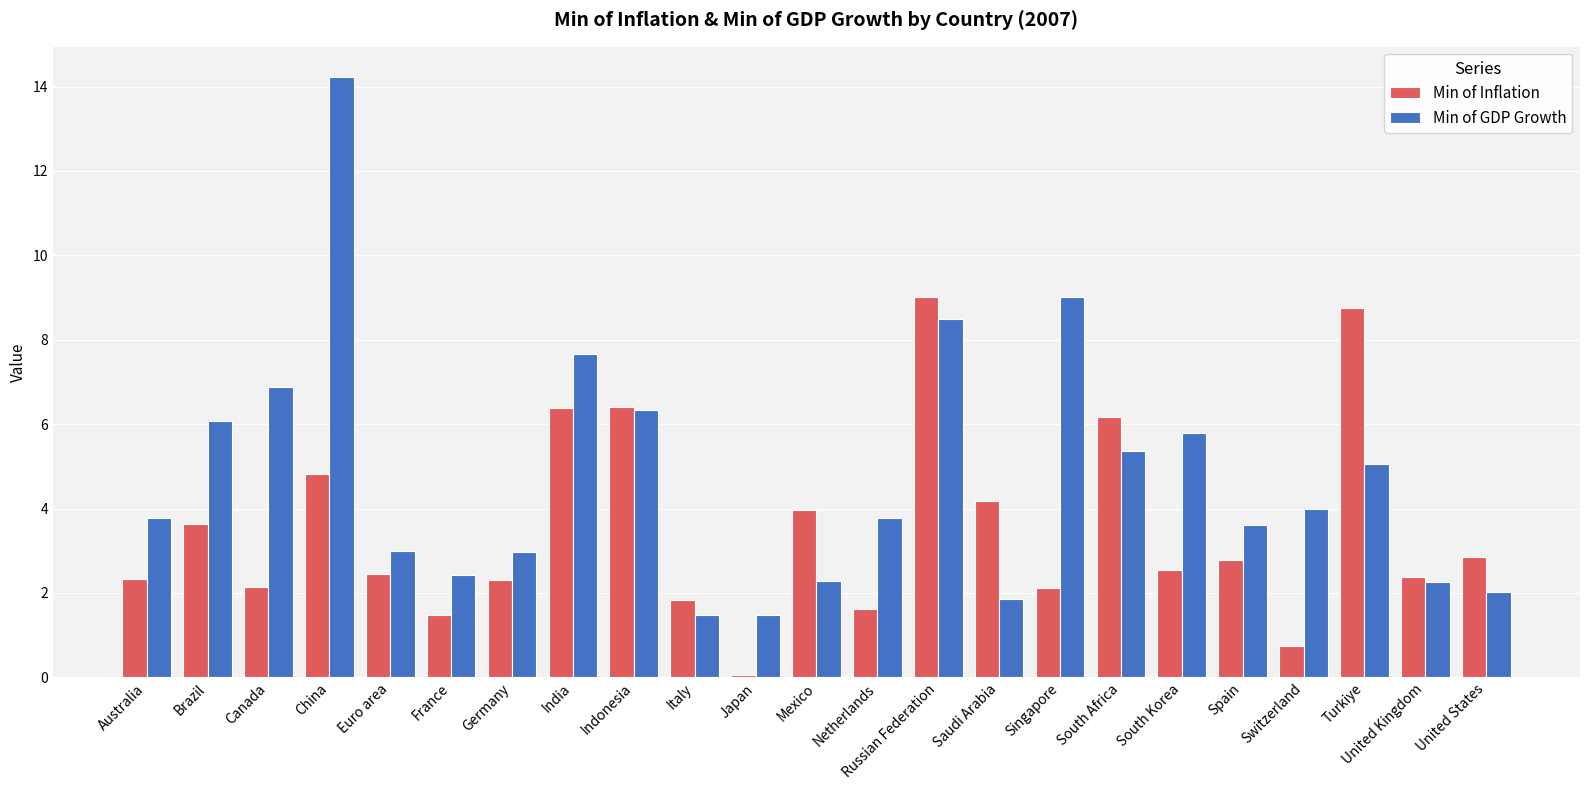

Count the number of data series in this chart.

2